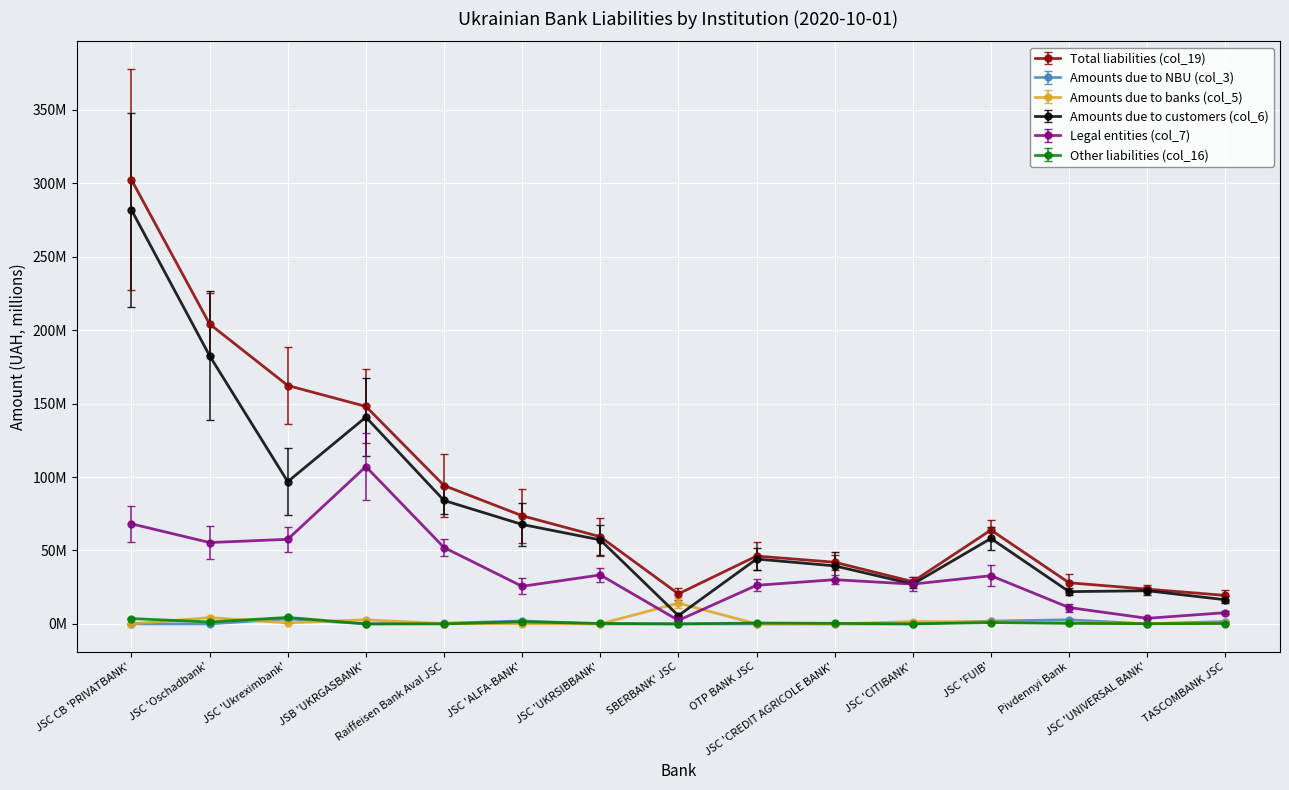

True or false: Amounts due to customers (col_6) and Amounts due to NBU (col_3) intersect in this chart.

False